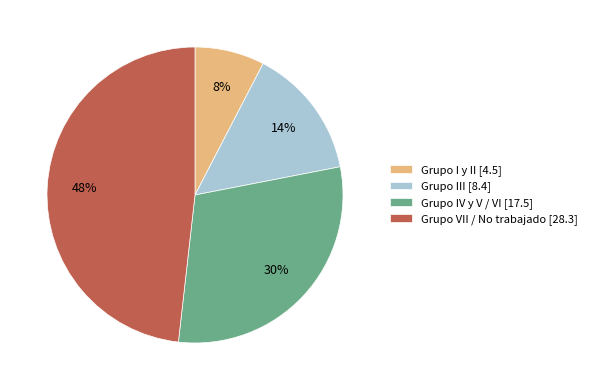

To the nearest percent, what percentage of the pie is Grupo IV y V / VI [17.5]?

30%